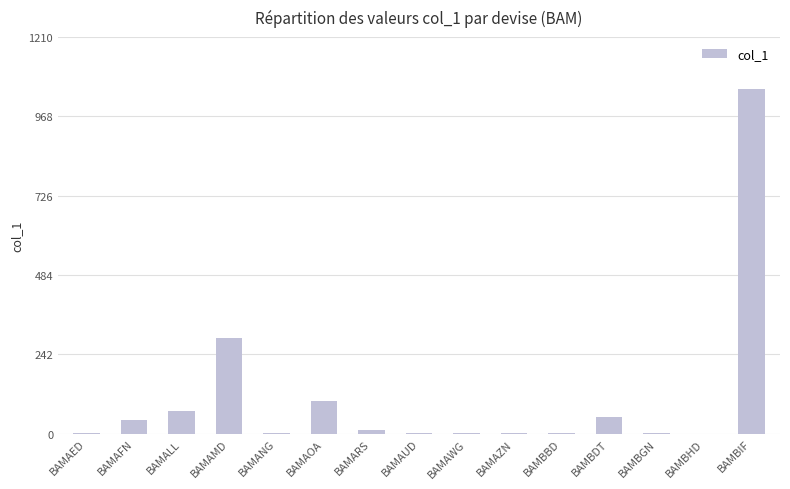

The value at BAMANG is 1.1. True or false?

True